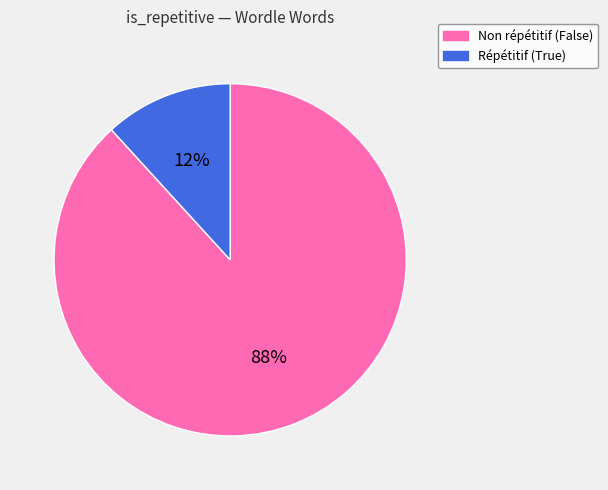

Is there any slice that represents more than half of the pie?

Yes